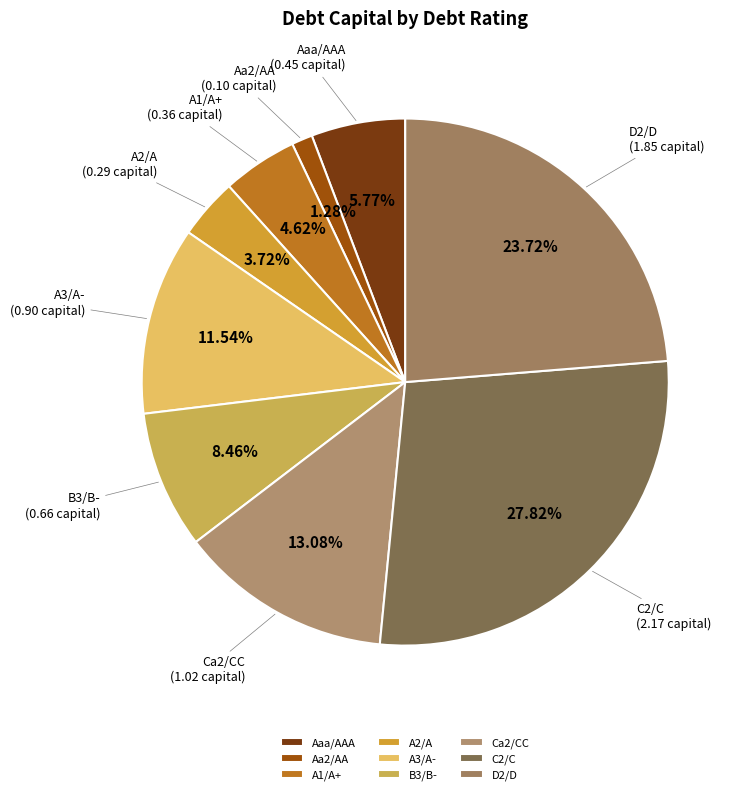

How many segments does this pie chart have?

9